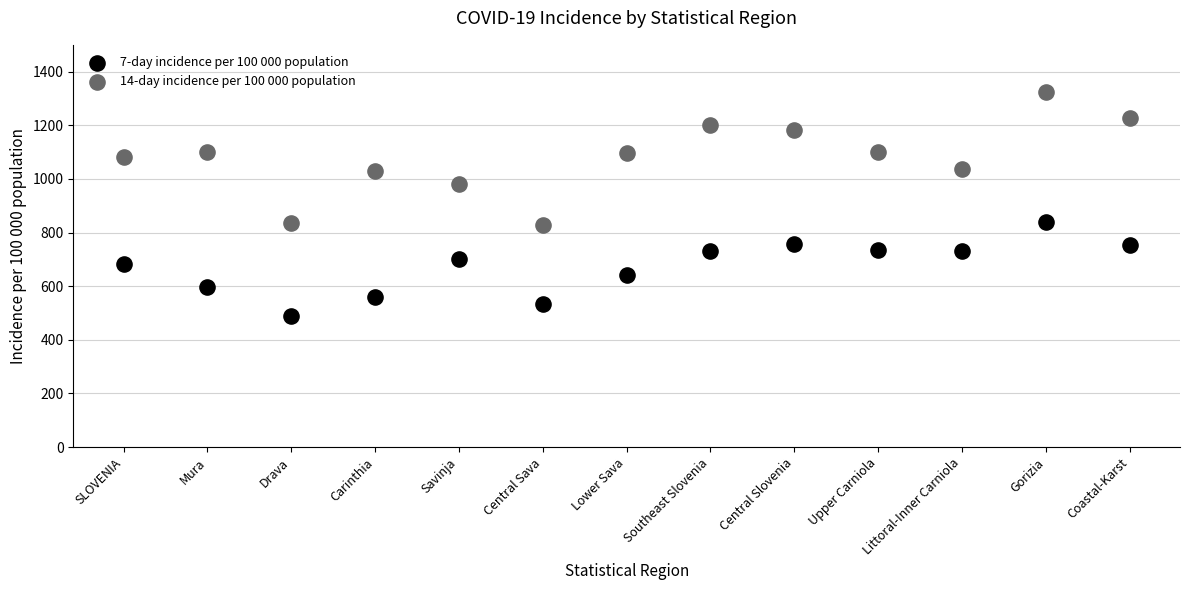

What are all the series names shown in the legend?

7-day incidence per 100 000 population, 14-day incidence per 100 000 population